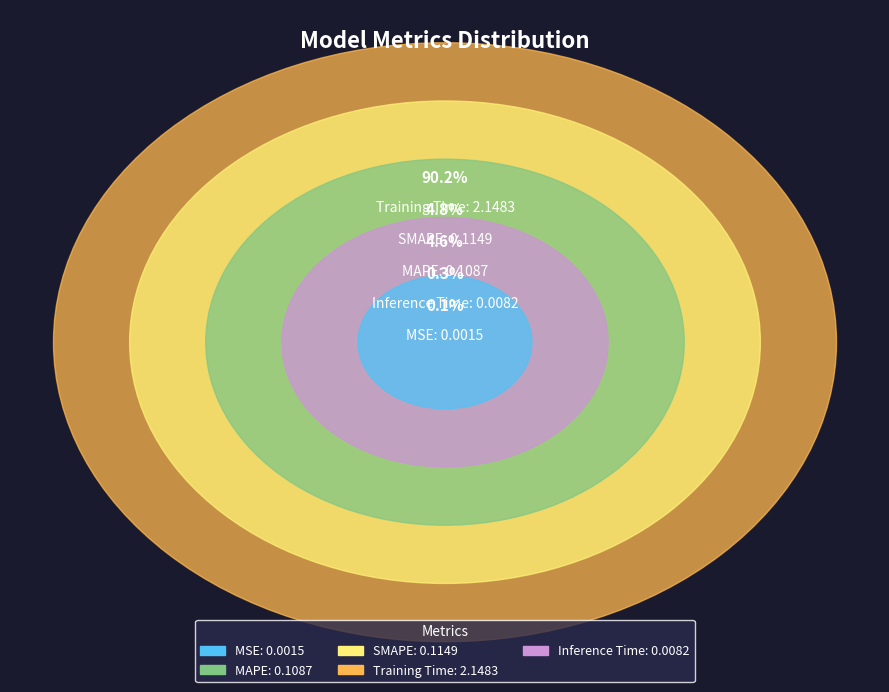

How many segments does this pie chart have?

5